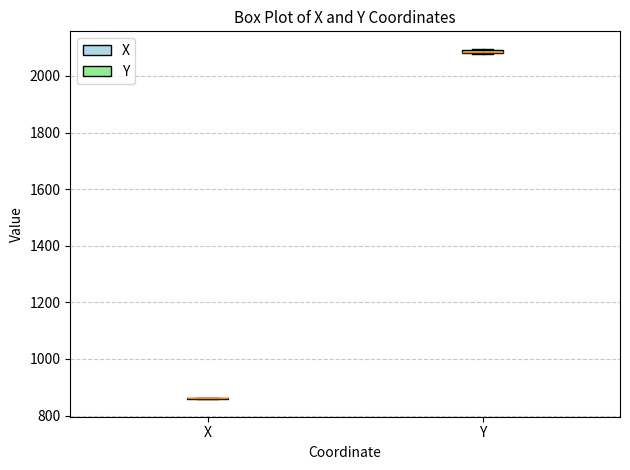

Where is the lower edge of the box for Y on the y-axis? The values are not printed on the chart, so give them approximately, as read against the axis.

2080